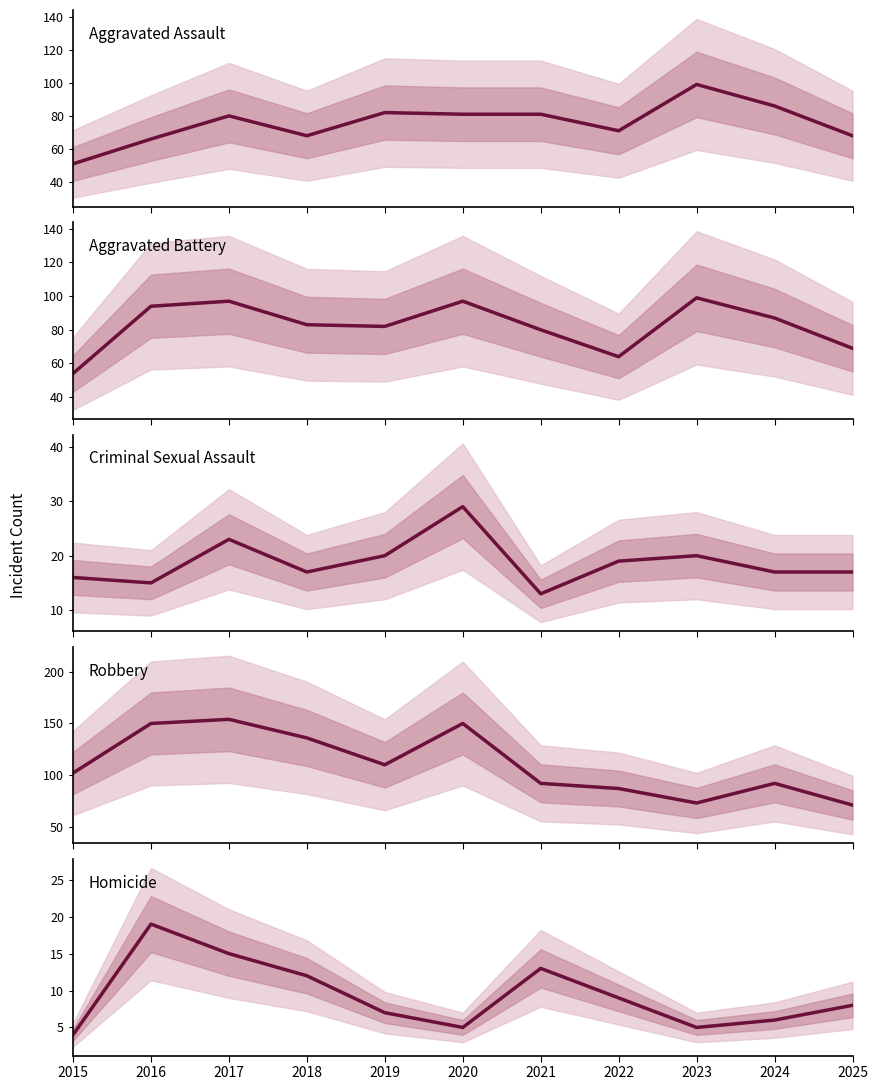

After their last crossing, which series has the higher values: Aggravated Assault or Robbery?

Robbery